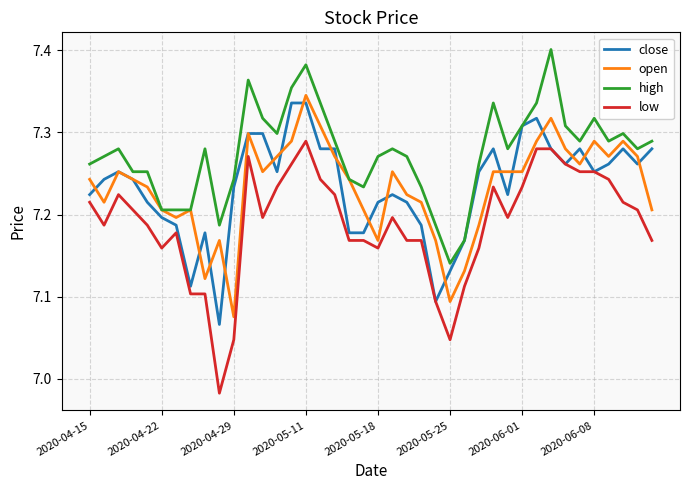

How many series are shown in this chart?

4